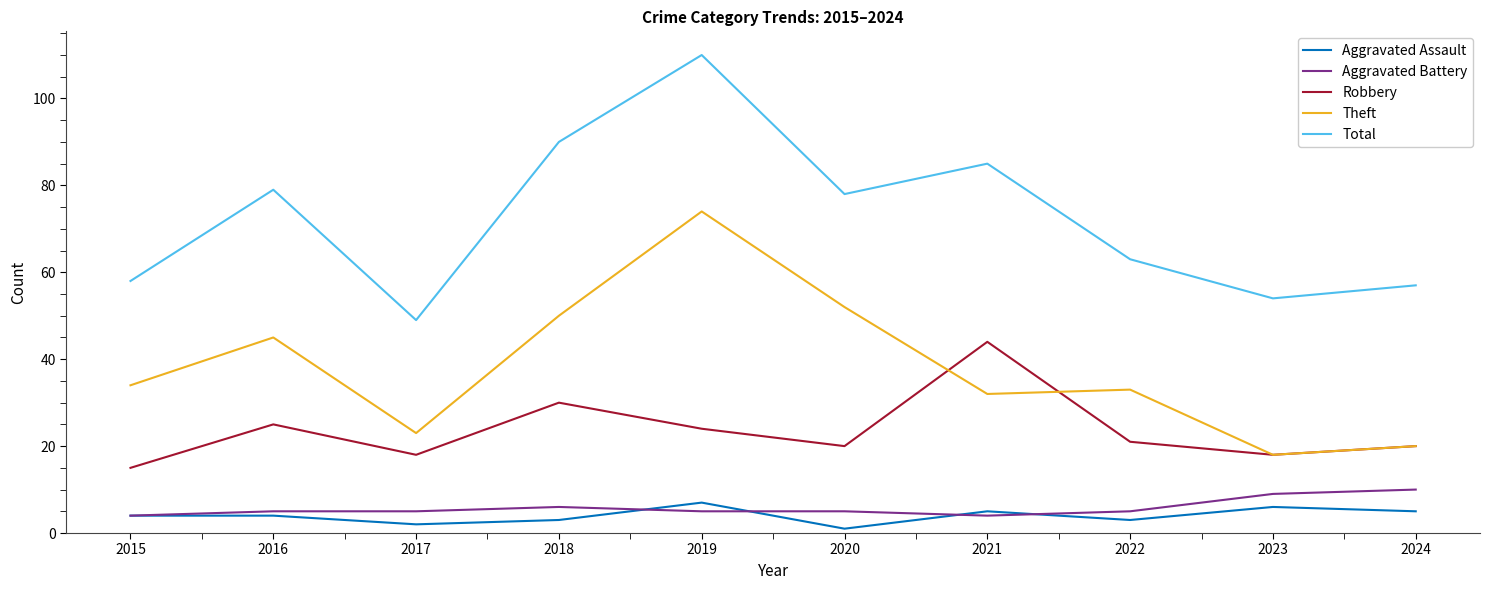

True or false: Aggravated Battery and Theft cross at least once.

False